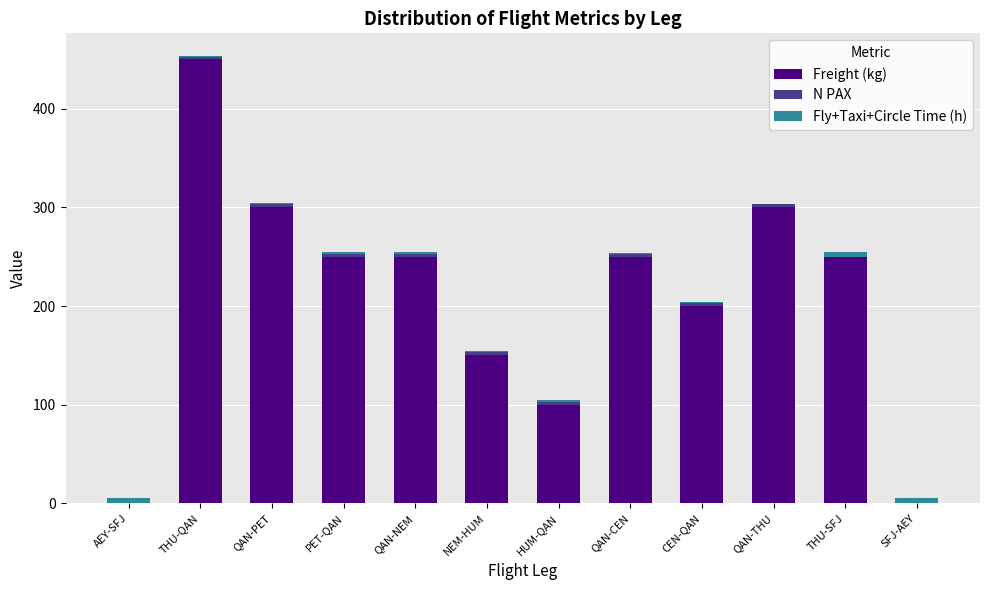

What is the maximum value for Freight (kg)?

450.0